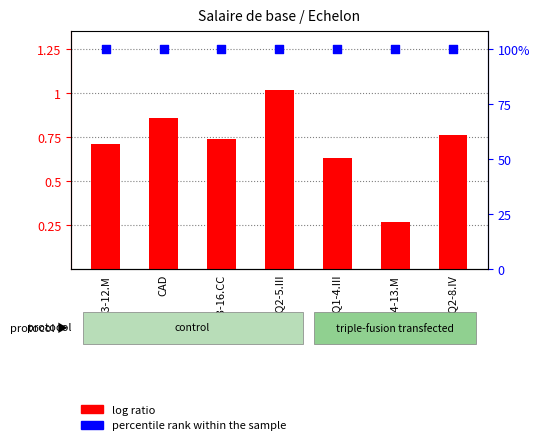

Which series has the largest total across all categories?

percentile rank within the sample